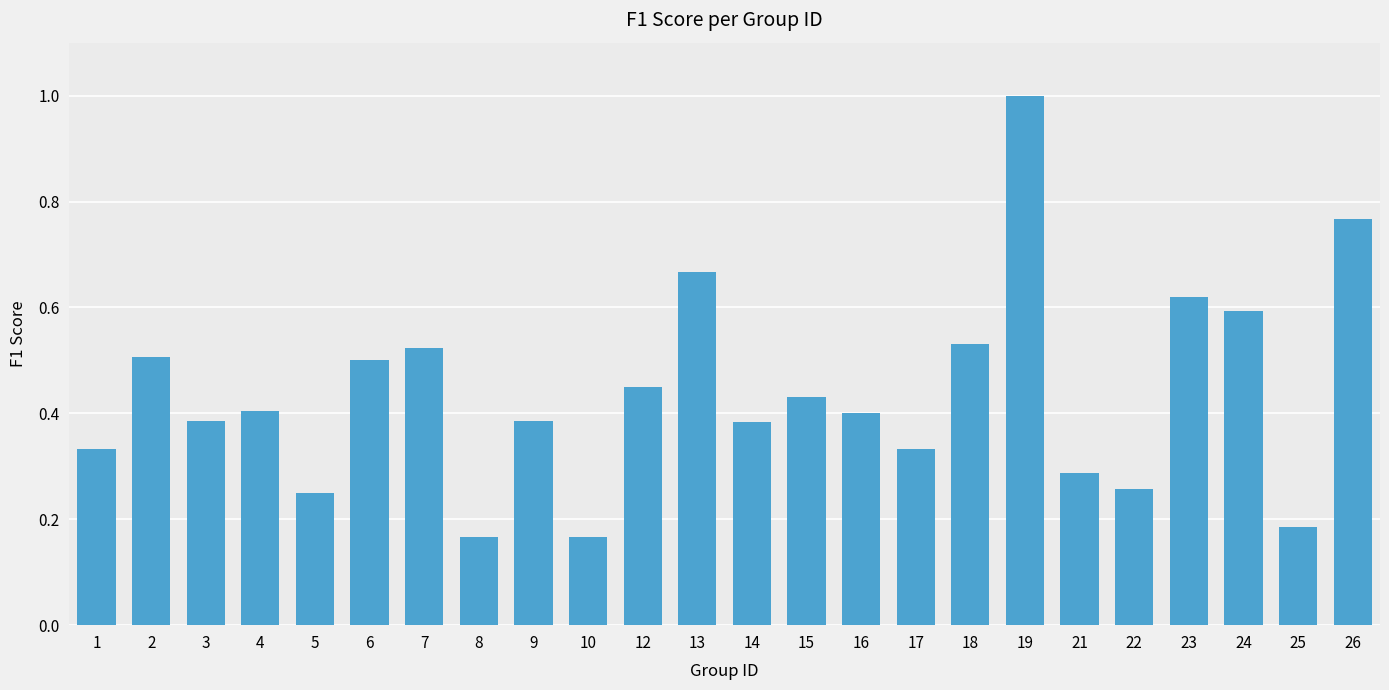

How many bars are there in total?

24